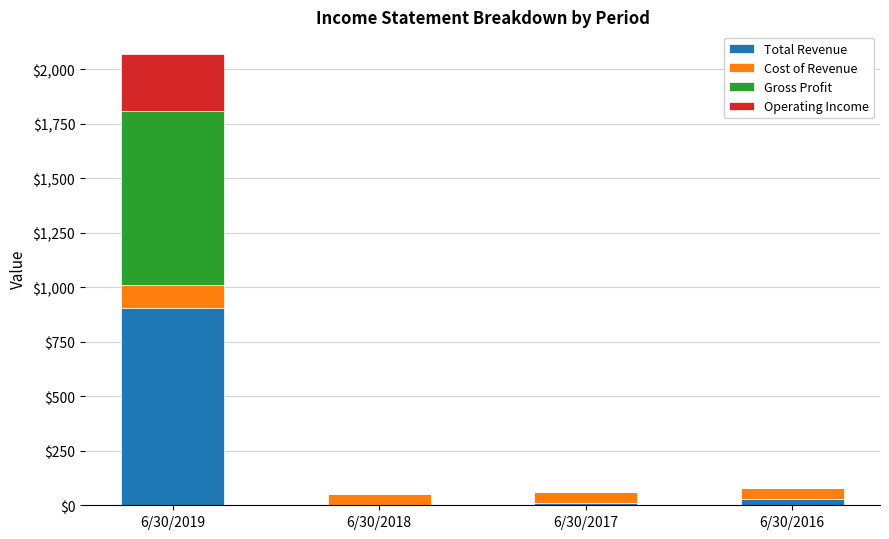

What is the highest value of the Total Revenue series?

903